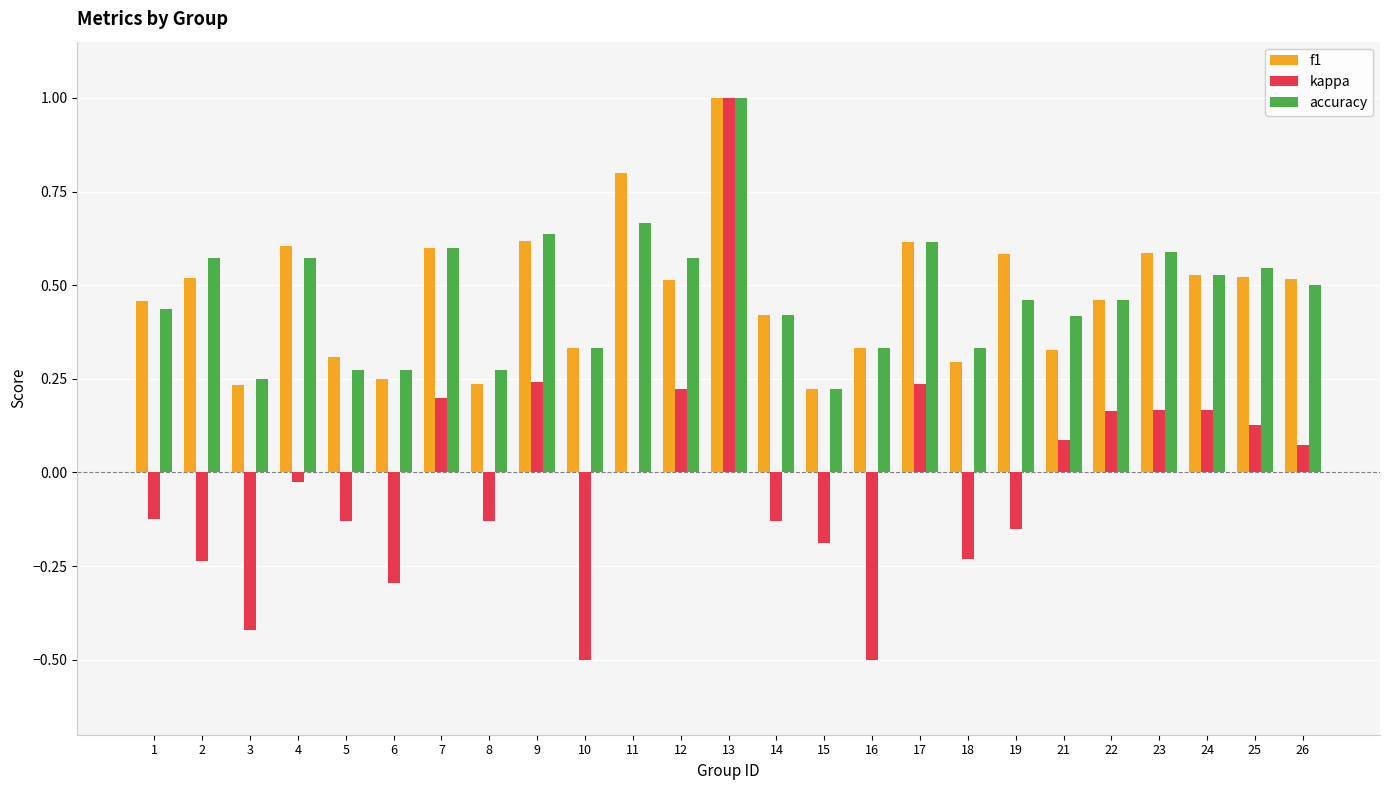

How many series are shown in this chart?

3